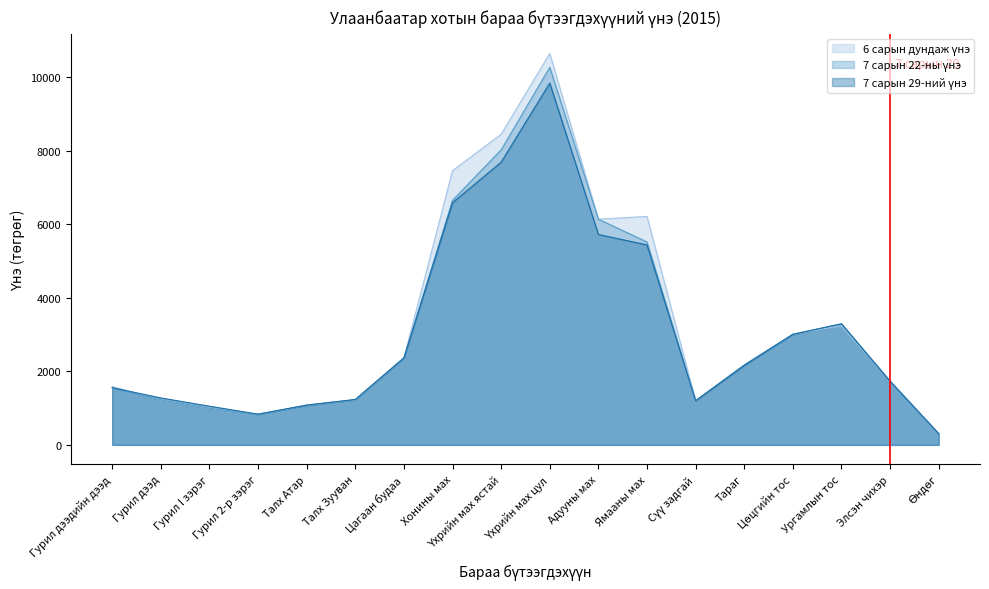

What is the greatest value displayed?

10640